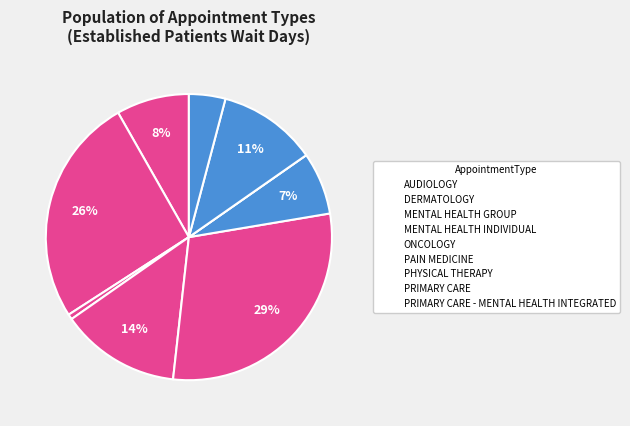

Count the number of slices in the pie.

9